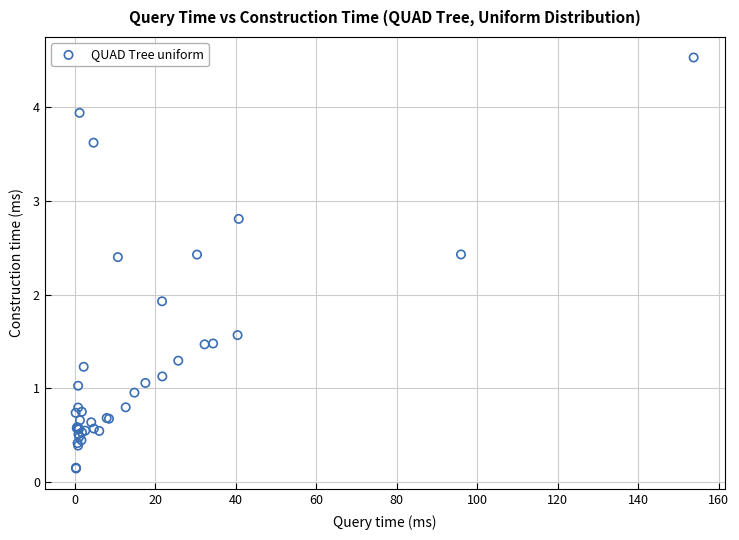

What Y value in the scatter plot is closest to 2?

1.9